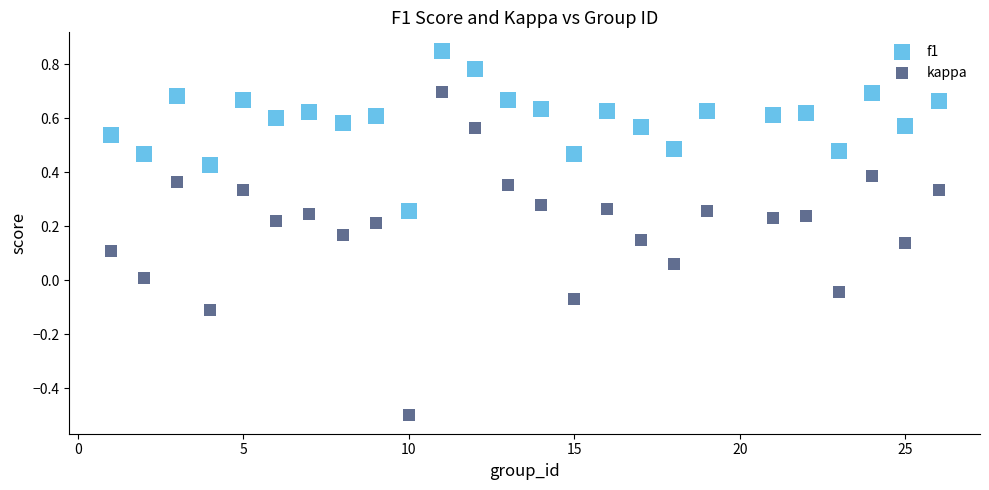

What are all the series names shown in the legend?

f1, kappa